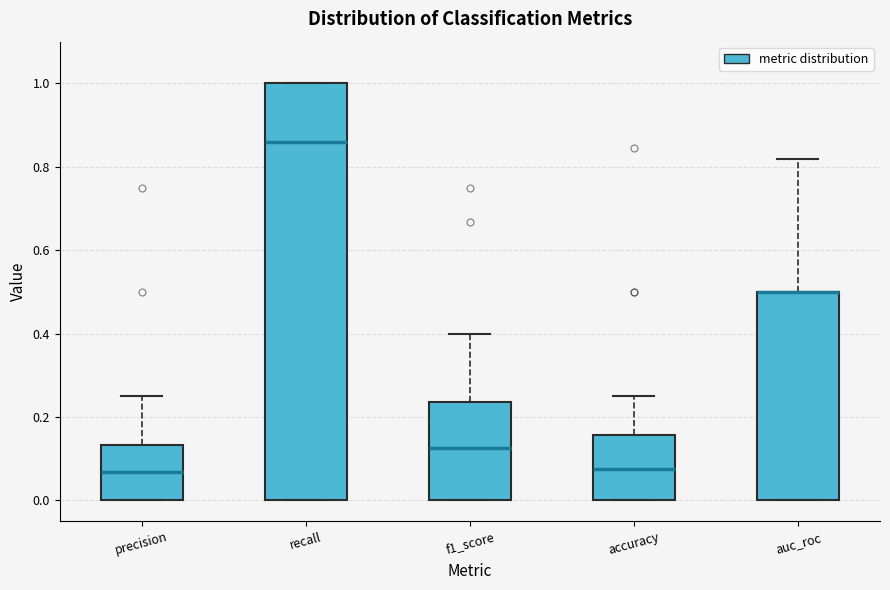

Where does the upper whisker of the box for precision end on the y-axis? The values are not printed on the chart, so give them approximately, as read against the axis.

0.26